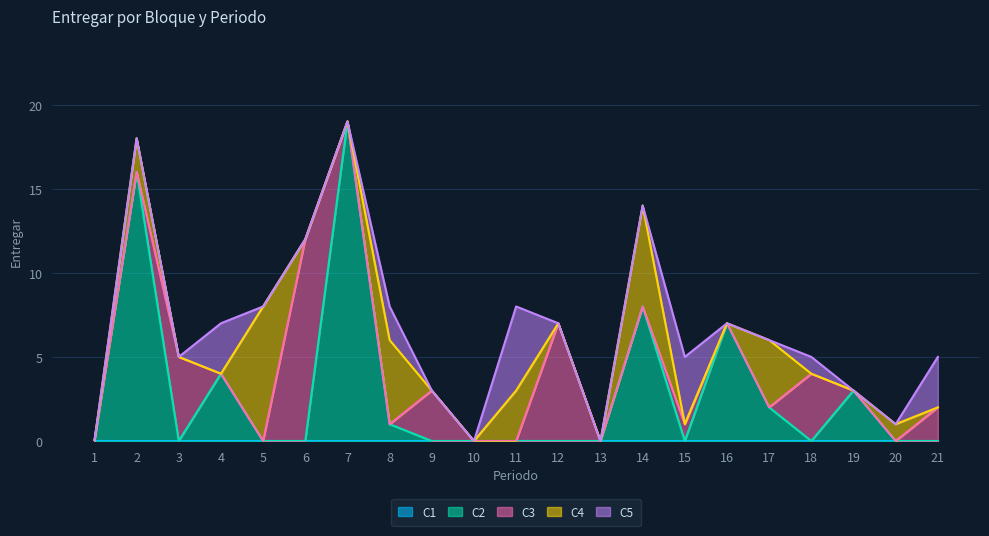

Rank the series at 21 from lowest to highest value.

C1, C2, C4, C3, C5